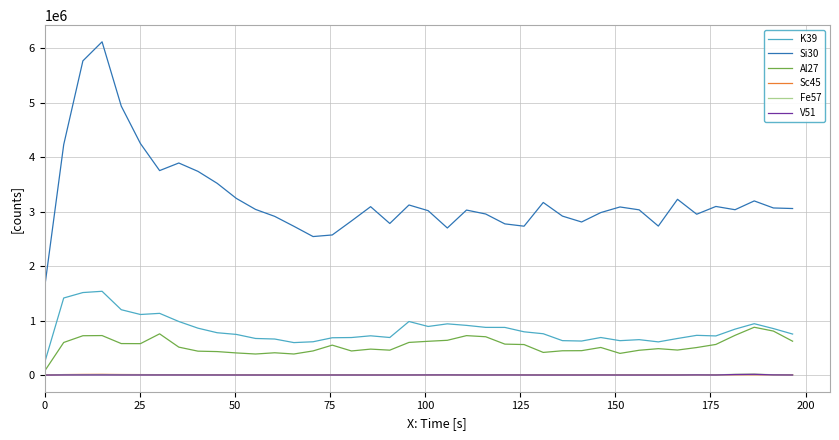

Which series has the largest range (max minus min)?

Si30